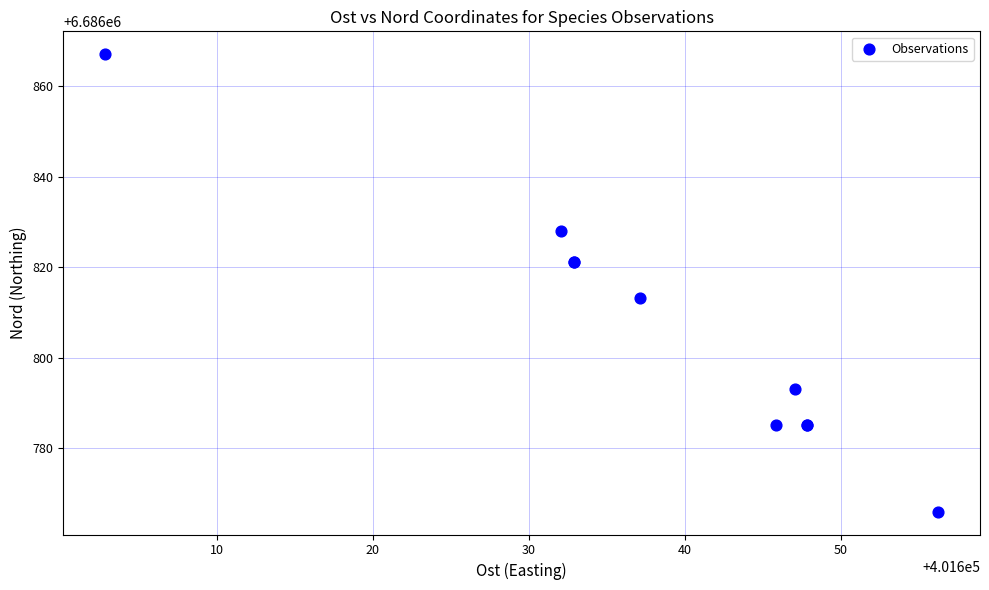

What Y value in the scatter plot is closest to 6686816?

6686813.1